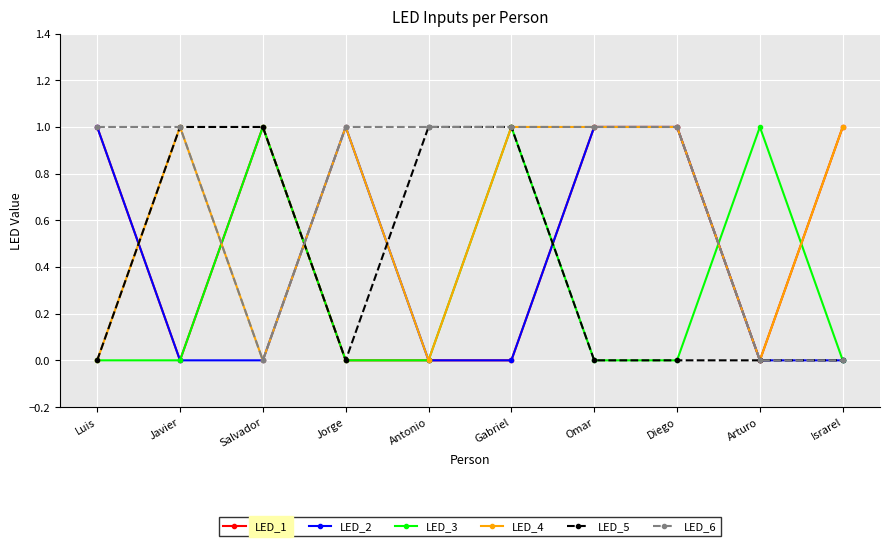

Reading right to left, extract all data points from this chart.

LED_1: Israrel=1	Arturo=0	Diego=1	Omar=1	Gabriel=0	Antonio=0	Jorge=0	Salvador=1	Javier=0	Luis=1
LED_2: Israrel=0	Arturo=0	Diego=1	Omar=1	Gabriel=0	Antonio=0	Jorge=1	Salvador=0	Javier=0	Luis=1
LED_3: Israrel=0	Arturo=1	Diego=0	Omar=0	Gabriel=1	Antonio=0	Jorge=0	Salvador=1	Javier=0	Luis=0
LED_4: Israrel=1	Arturo=0	Diego=1	Omar=1	Gabriel=1	Antonio=0	Jorge=1	Salvador=0	Javier=1	Luis=0
LED_5: Israrel=0	Arturo=0	Diego=0	Omar=0	Gabriel=1	Antonio=1	Jorge=0	Salvador=1	Javier=1	Luis=0
LED_6: Israrel=0	Arturo=0	Diego=1	Omar=1	Gabriel=1	Antonio=1	Jorge=1	Salvador=0	Javier=1	Luis=1